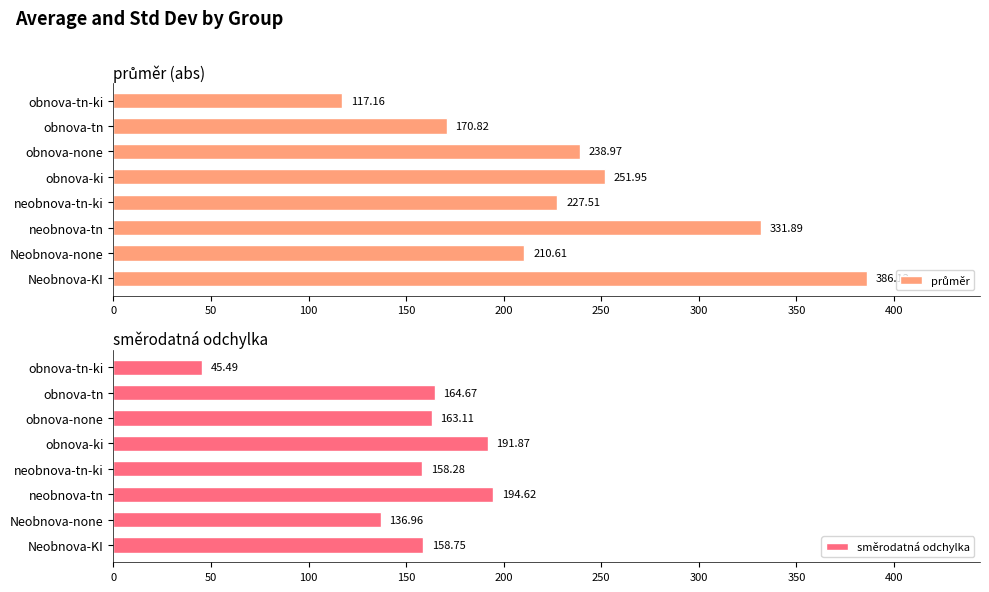

What is the difference between the maximum and minimum values in the směrodatná odchylka series?

149.1